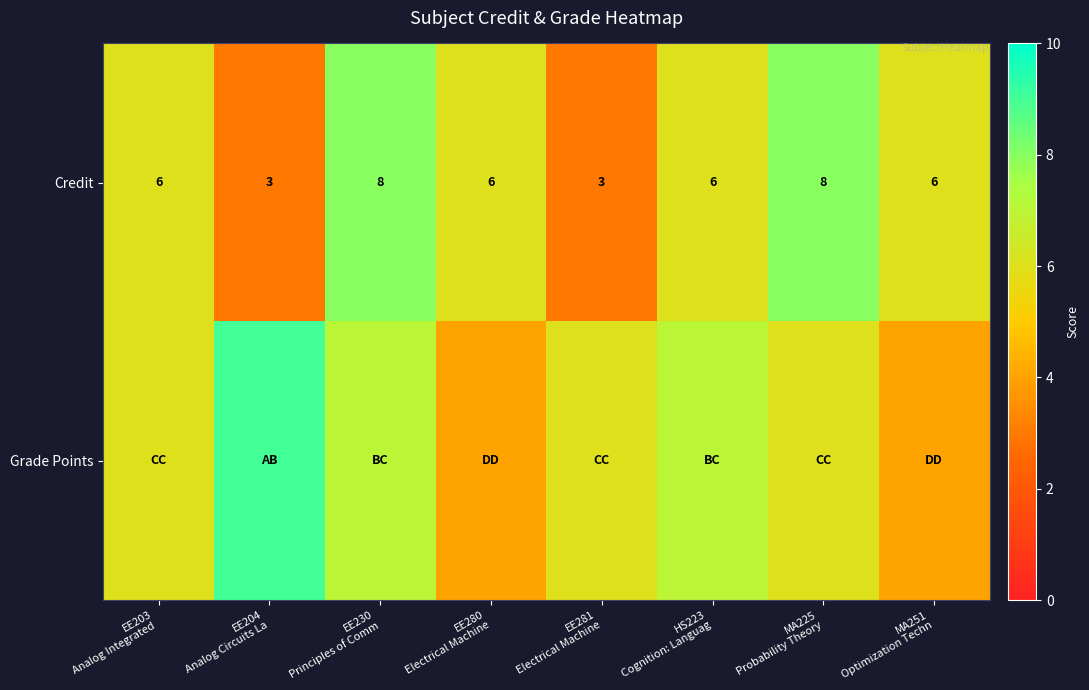

What is the highest value of the Credit series?

8